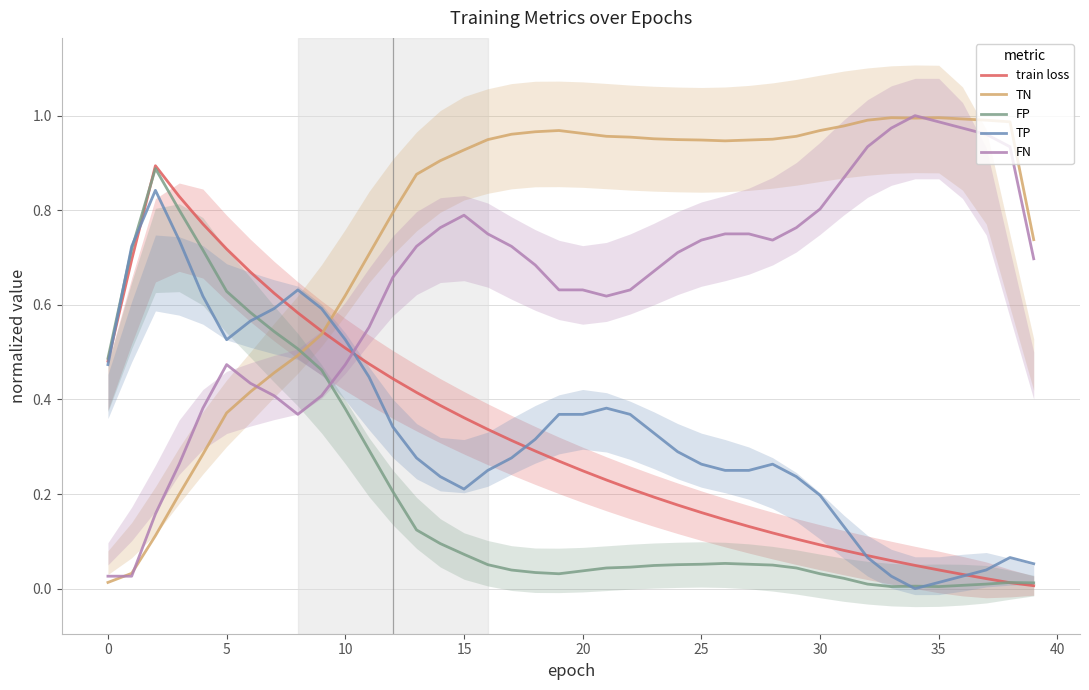

Is it true that FN equals 1.4 at 15?

False